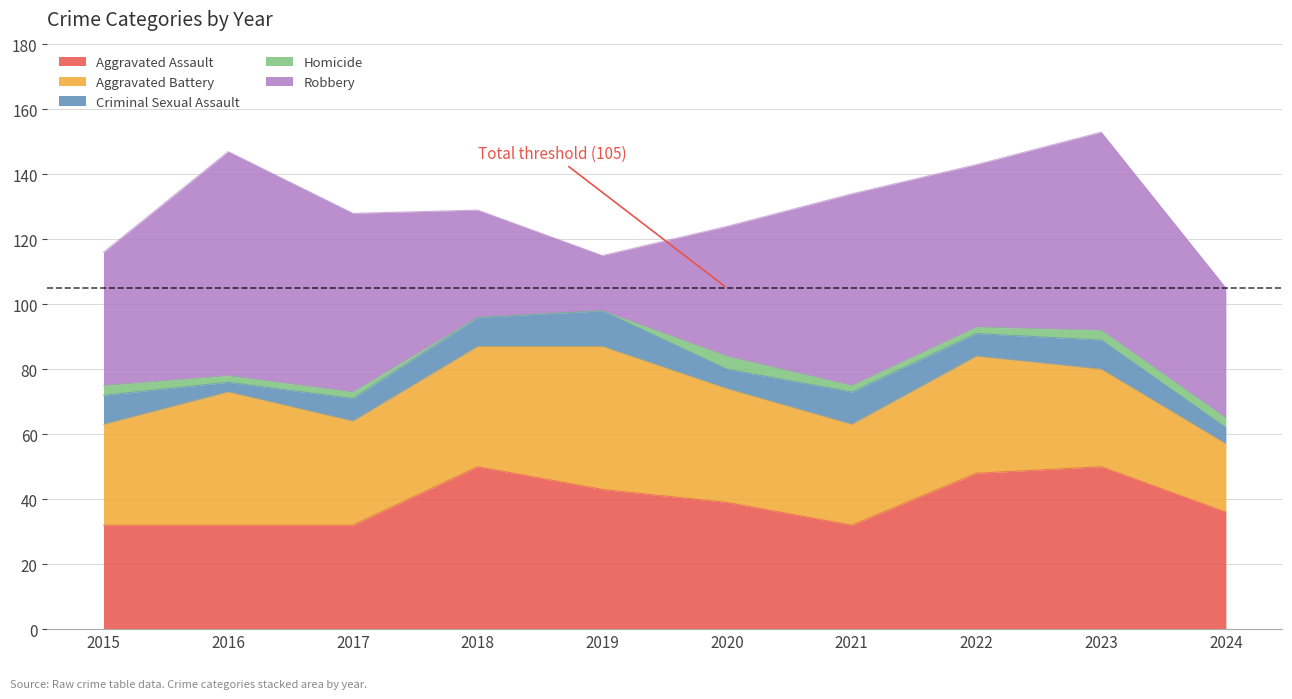

How many Homicide values are between 2 and 3?

7